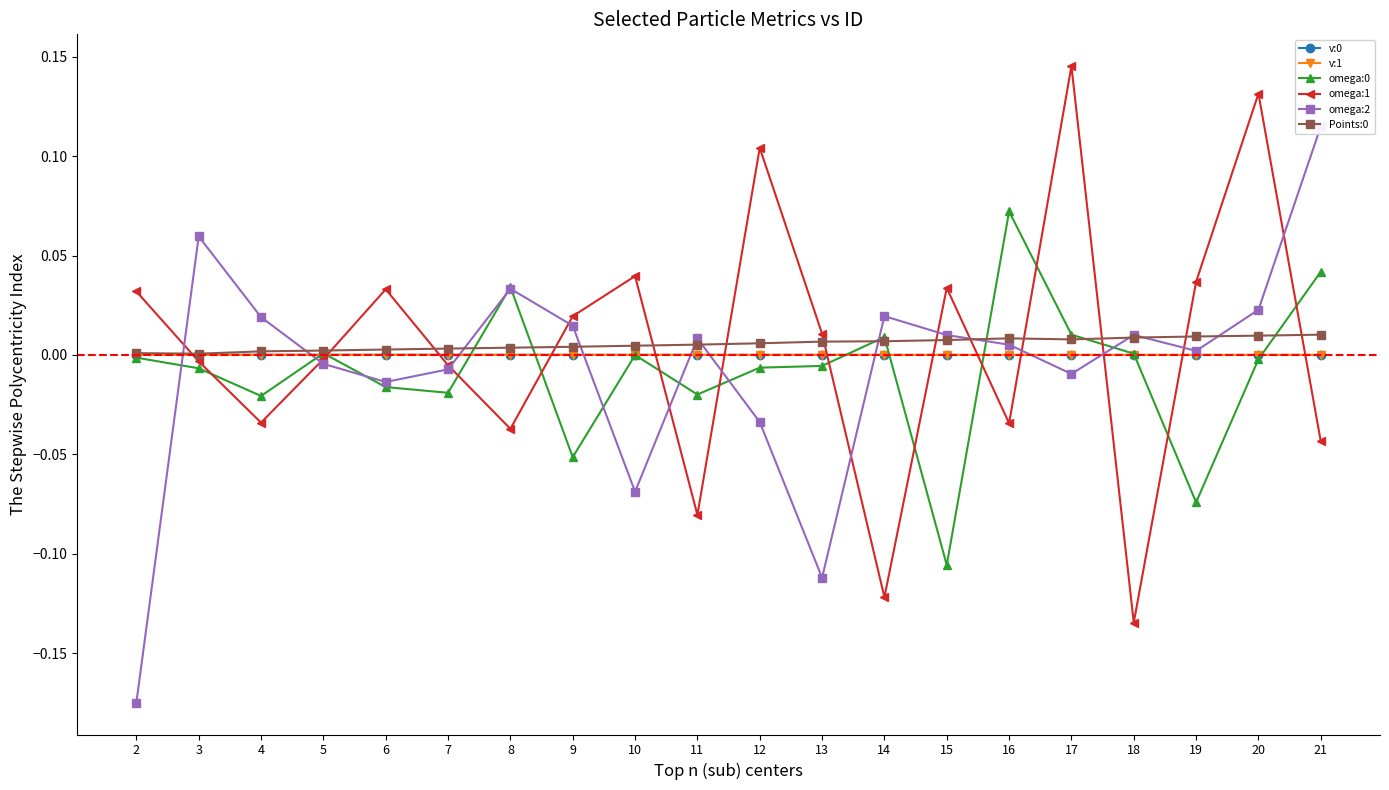

At how many categories does at least one series exceed 0?

20